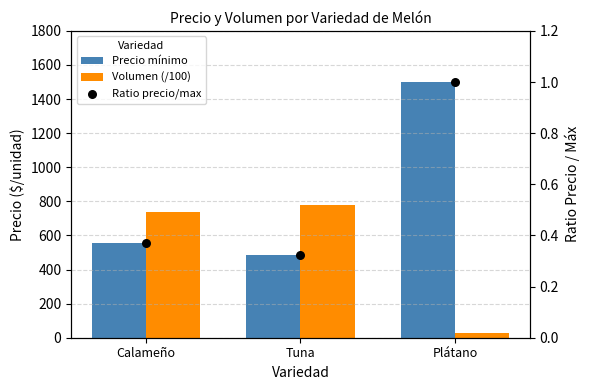

At how many categories does at least one series exceed 751?

2